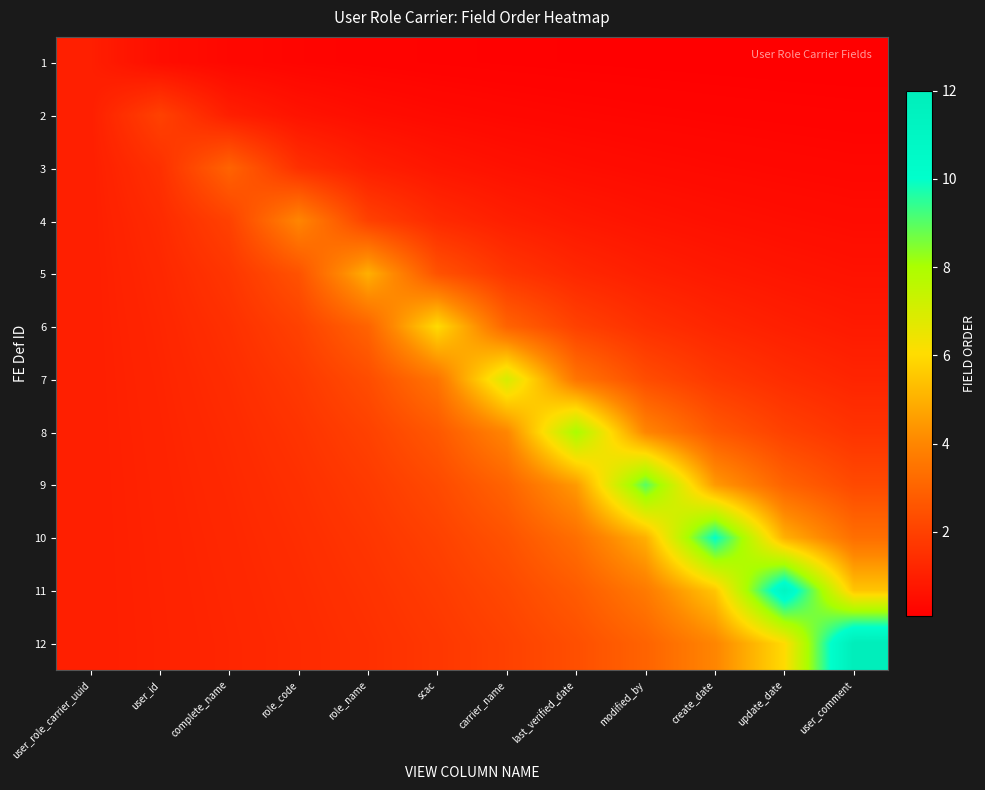

Reading right to left, list all the values displayed in this chart.

1: user_comment=0.1	update_date=0.1	create_date=0.1	modified_by=0.1	last_verified_date=0.1	carrier_name=0.1	scac=0.2	role_name=0.2	role_code=0.2	complete_name=0.3	user_id=0.5	user_role_carrier_uuid=1.0
2: user_comment=0.2	update_date=0.2	create_date=0.2	modified_by=0.2	last_verified_date=0.3	carrier_name=0.3	scac=0.4	role_name=0.5	role_code=0.7	complete_name=1.0	user_id=2.0	user_role_carrier_uuid=1.0
3: user_comment=0.3	update_date=0.3	create_date=0.4	modified_by=0.4	last_verified_date=0.5	carrier_name=0.6	scac=0.8	role_name=1.0	role_code=1.5	complete_name=3.0	user_id=1.5	user_role_carrier_uuid=1.0
4: user_comment=0.4	update_date=0.5	create_date=0.6	modified_by=0.7	last_verified_date=0.8	carrier_name=1.0	scac=1.3	role_name=2.0	role_code=4.0	complete_name=2.0	user_id=1.3	user_role_carrier_uuid=1.0
5: user_comment=0.6	update_date=0.7	create_date=0.8	modified_by=1.0	last_verified_date=1.2	carrier_name=1.7	scac=2.5	role_name=5.0	role_code=2.5	complete_name=1.7	user_id=1.2	user_role_carrier_uuid=1.0
6: user_comment=0.9	update_date=1.0	create_date=1.2	modified_by=1.5	last_verified_date=2.0	carrier_name=3.0	scac=6.0	role_name=3.0	role_code=2.0	complete_name=1.5	user_id=1.2	user_role_carrier_uuid=1.0
7: user_comment=1.2	update_date=1.4	create_date=1.8	modified_by=2.3	last_verified_date=3.5	carrier_name=7.0	scac=3.5	role_name=2.3	role_code=1.8	complete_name=1.4	user_id=1.2	user_role_carrier_uuid=1.0
8: user_comment=1.6	update_date=2.0	create_date=2.7	modified_by=4.0	last_verified_date=8.0	carrier_name=4.0	scac=2.7	role_name=2.0	role_code=1.6	complete_name=1.3	user_id=1.1	user_role_carrier_uuid=1.0
9: user_comment=2.2	update_date=3.0	create_date=4.5	modified_by=9.0	last_verified_date=4.5	carrier_name=3.0	scac=2.2	role_name=1.8	role_code=1.5	complete_name=1.3	user_id=1.1	user_role_carrier_uuid=1.0
10: user_comment=3.3	update_date=5.0	create_date=10.0	modified_by=5.0	last_verified_date=3.3	carrier_name=2.5	scac=2.0	role_name=1.7	role_code=1.4	complete_name=1.2	user_id=1.1	user_role_carrier_uuid=1.0
11: user_comment=5.5	update_date=11.0	create_date=5.5	modified_by=3.7	last_verified_date=2.8	carrier_name=2.2	scac=1.8	role_name=1.6	role_code=1.4	complete_name=1.2	user_id=1.1	user_role_carrier_uuid=1.0
12: user_comment=12.0	update_date=6.0	create_date=4.0	modified_by=3.0	last_verified_date=2.4	carrier_name=2.0	scac=1.7	role_name=1.5	role_code=1.3	complete_name=1.2	user_id=1.1	user_role_carrier_uuid=1.0